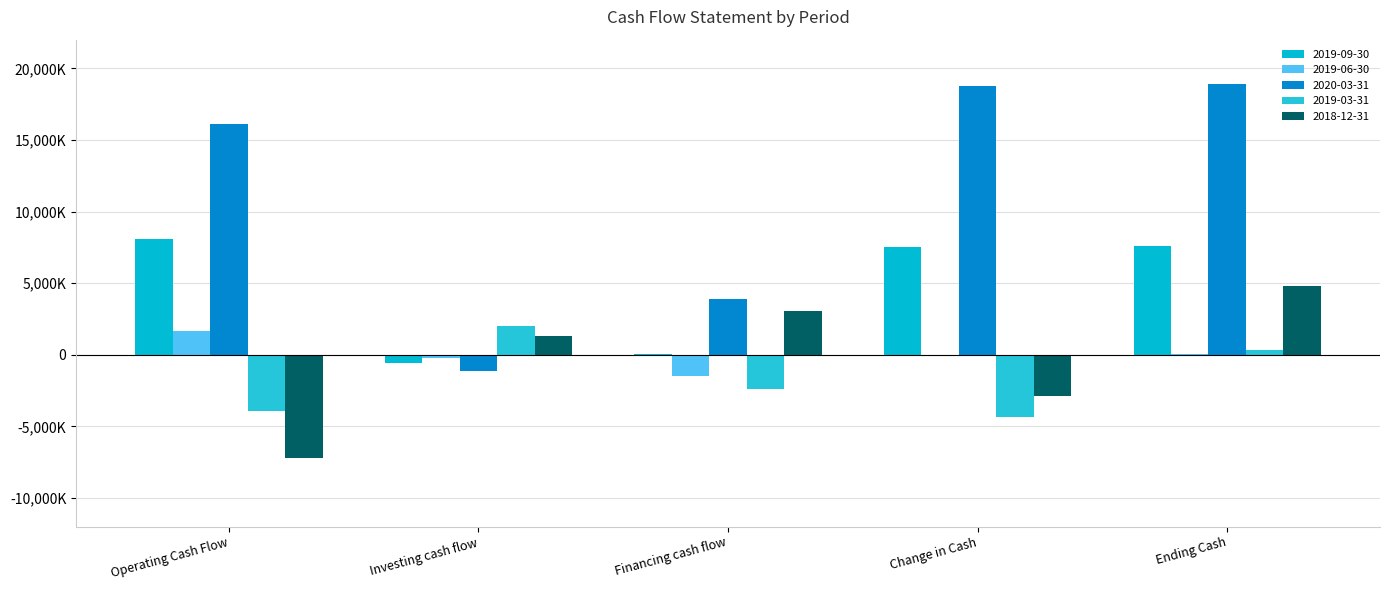

Which series has the largest total across all categories?

2020-03-31